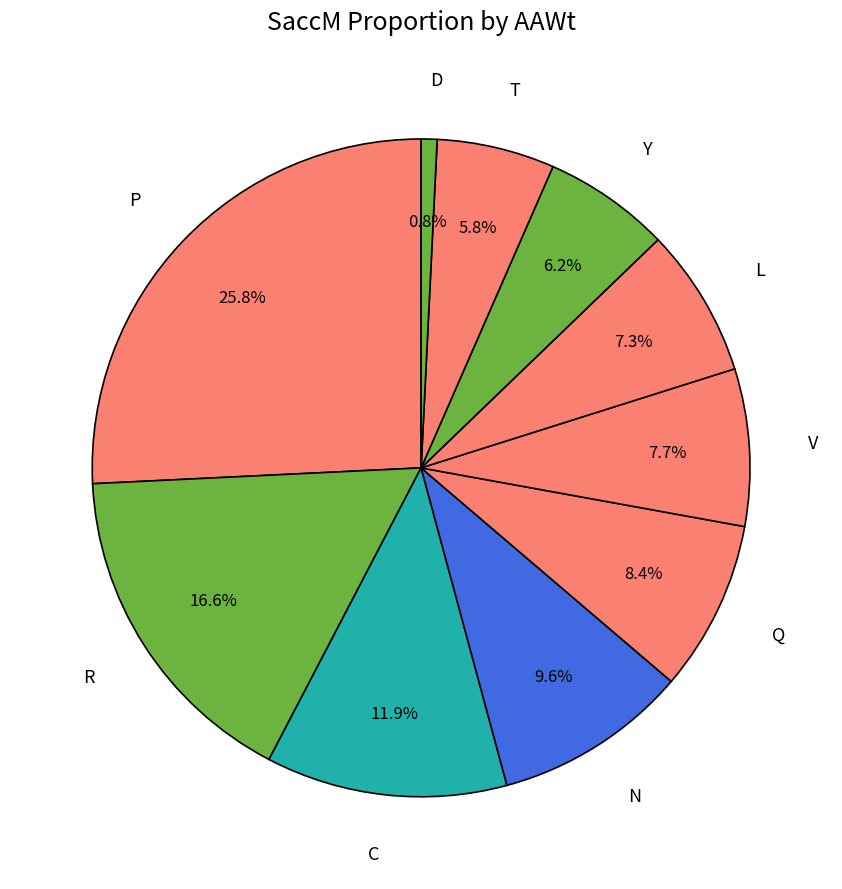

To the nearest percent, what portion does V represent?

8%